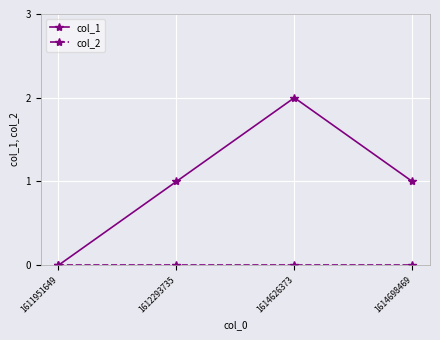

How many col_1 values are between 1 and 2?

3